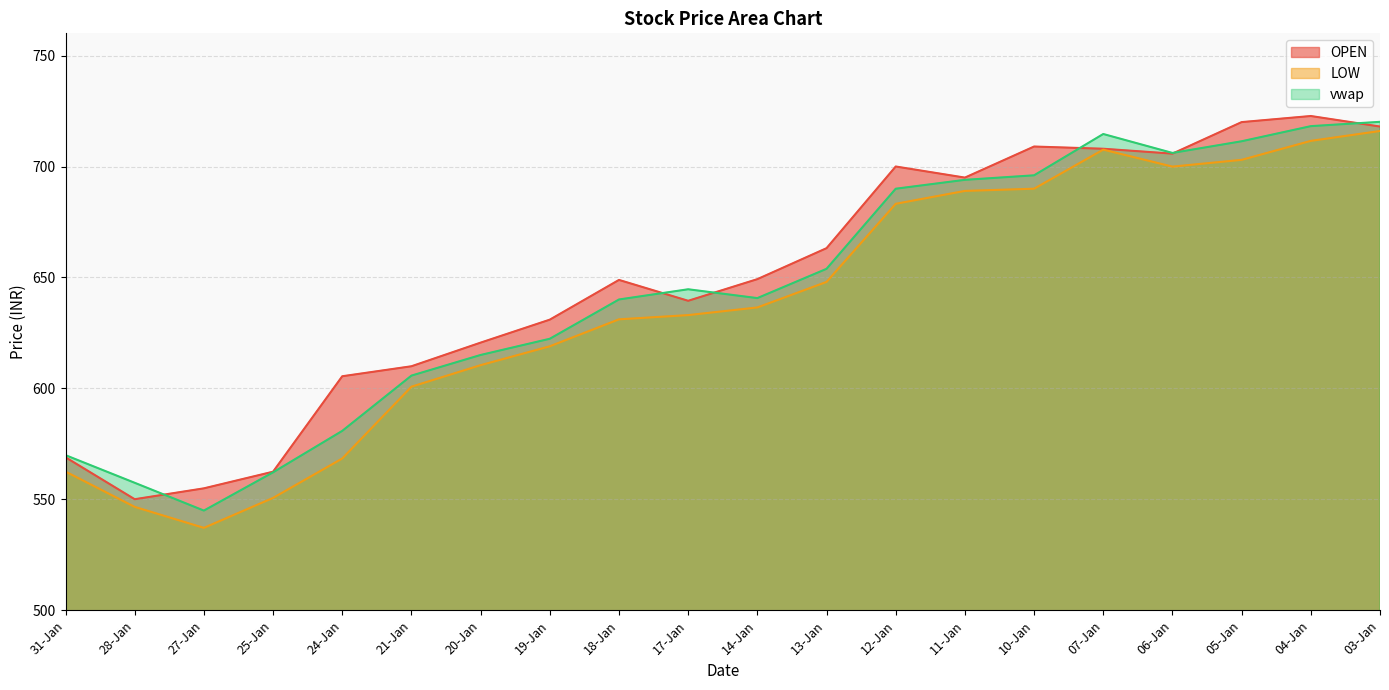

What is the value of the OPEN point at the 10th from the left?

639.5